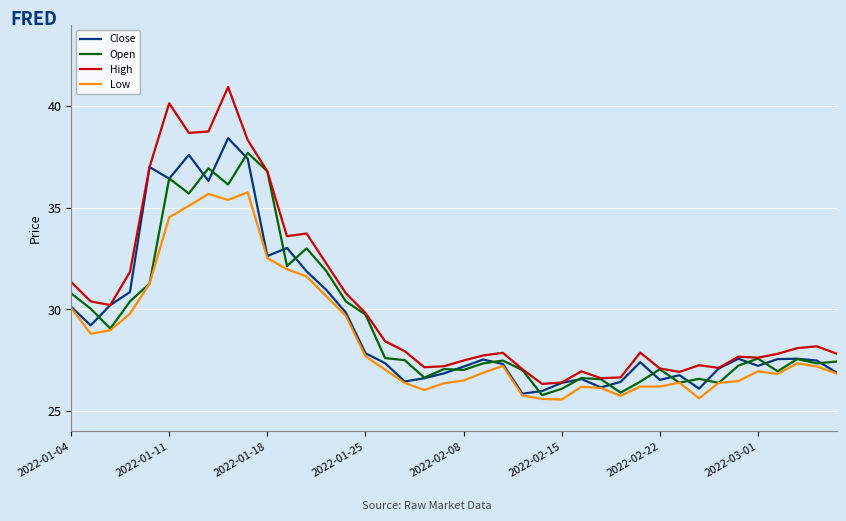

What is the sum of all Low values?

1143.2